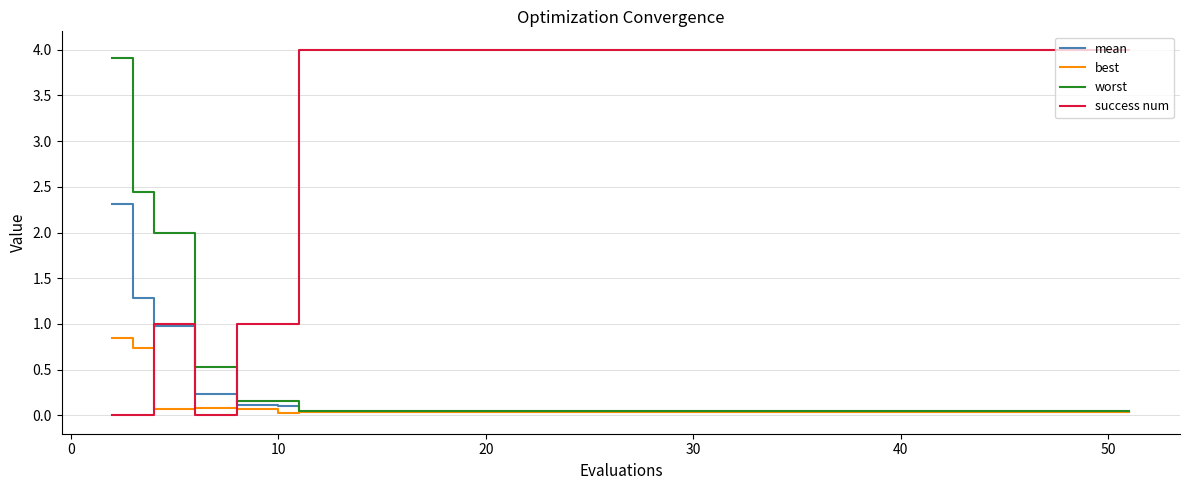

How many intersections are there between success num and worst?

1